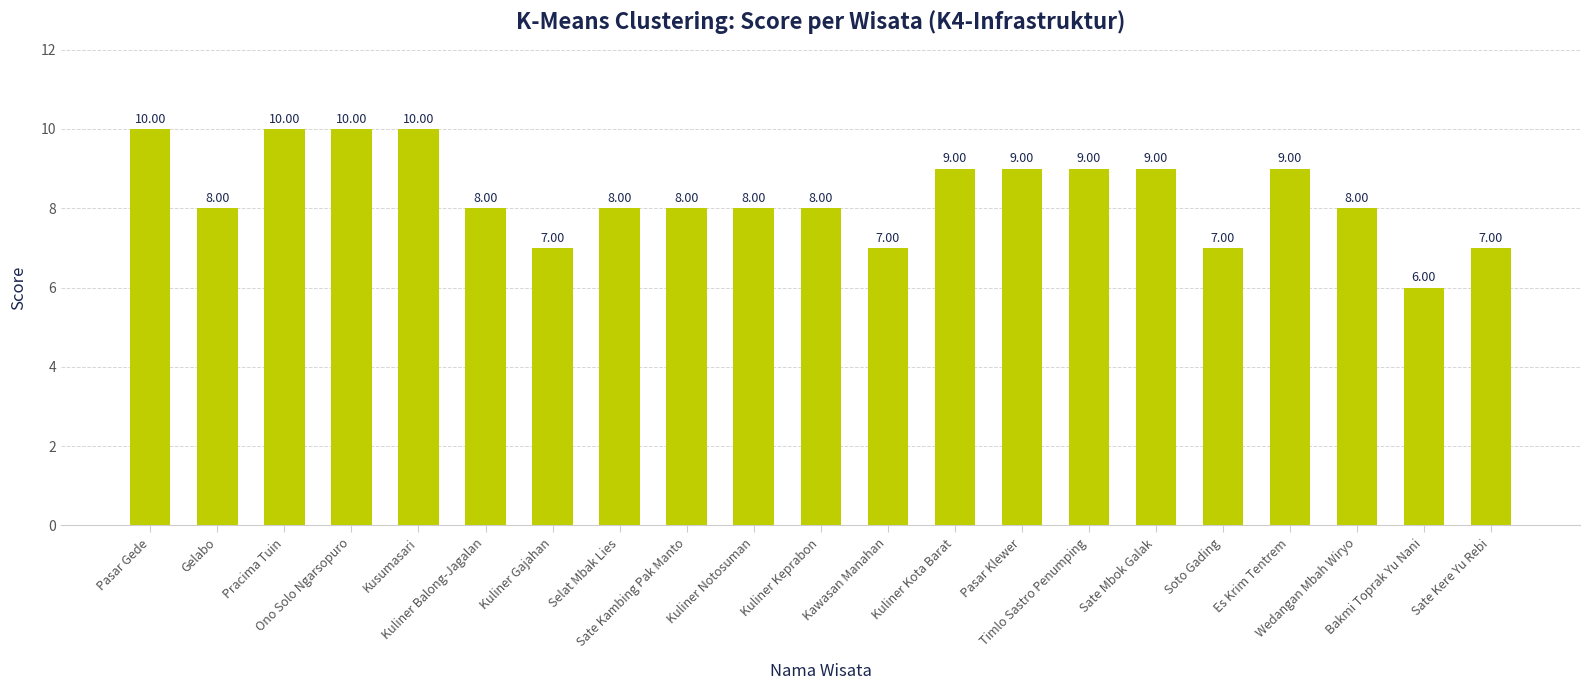

Count the number of categories in the chart.

21